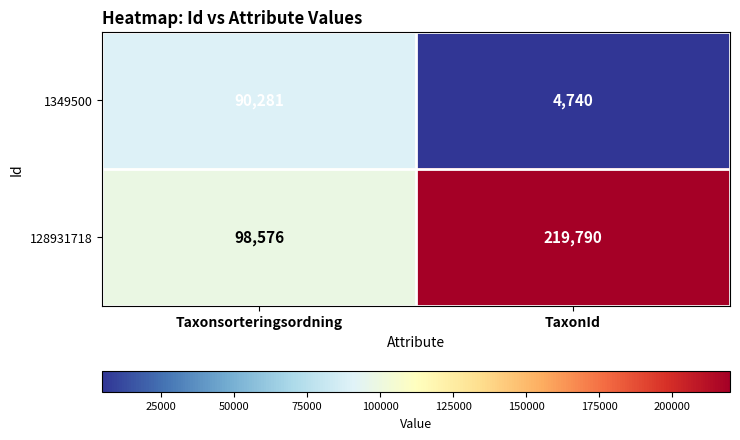

How many series are shown in this chart?

2